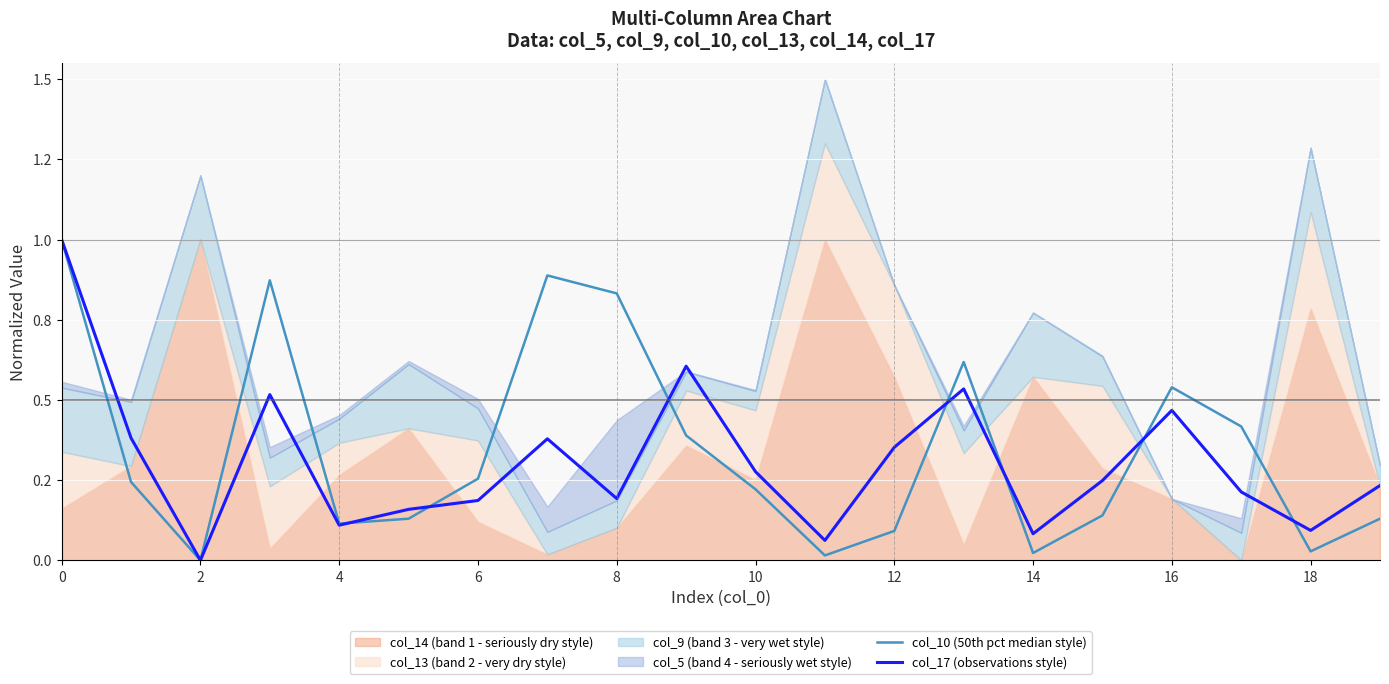

What is the maximum value shown in the chart?

1.0